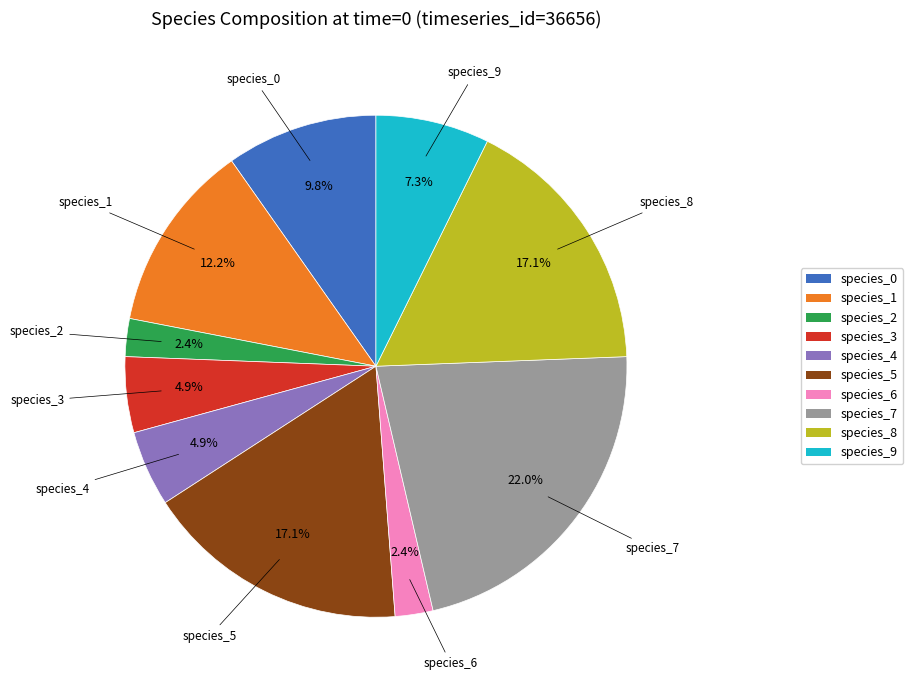

Is there a majority slice in this chart?

No